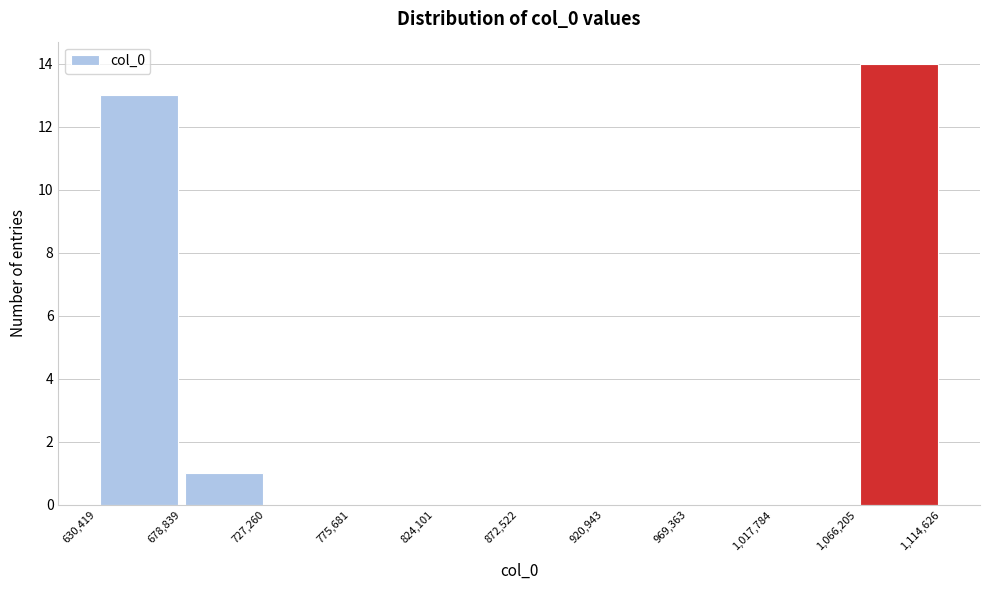

How tall is the bar that spans 678,839 to 727,260 on the x-axis? The values are not printed on the chart, so give them approximately, as read against the axis.

1